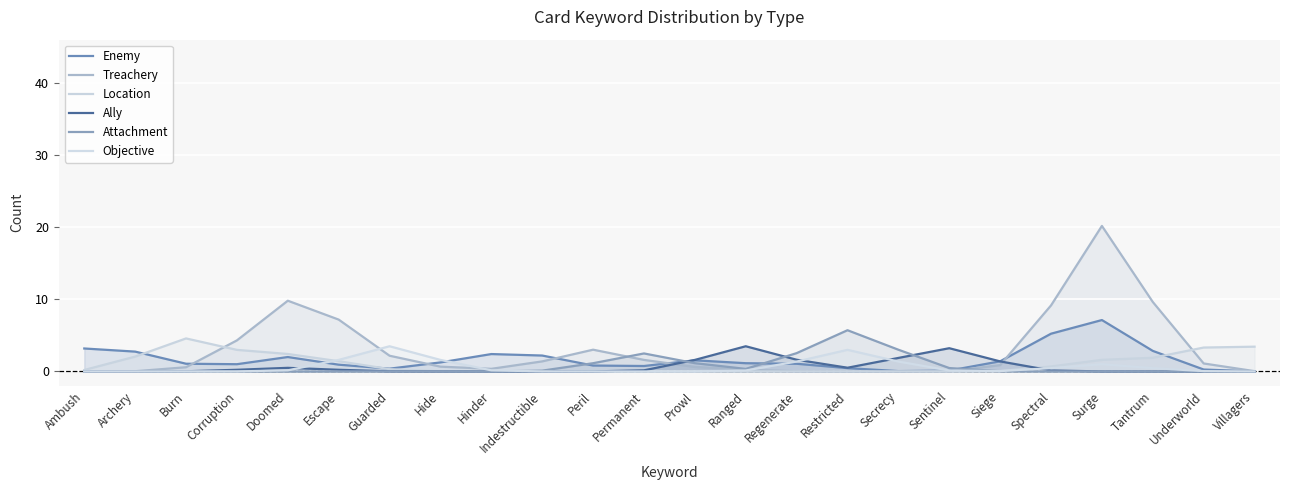

At which category is the sum across all series the highest?

Surge